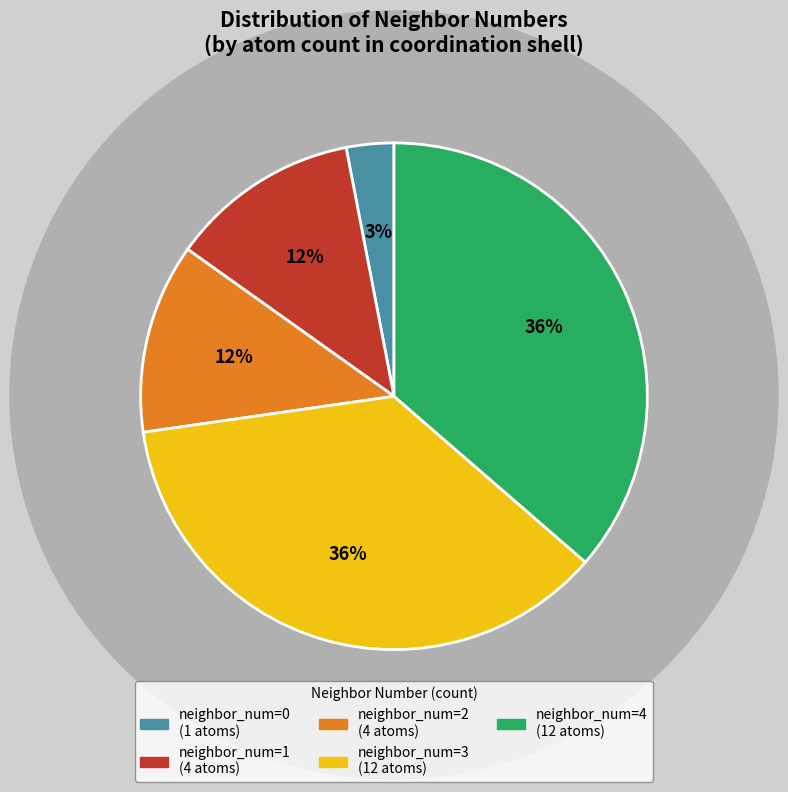

To the nearest percent, what is the average slice percentage?

20%